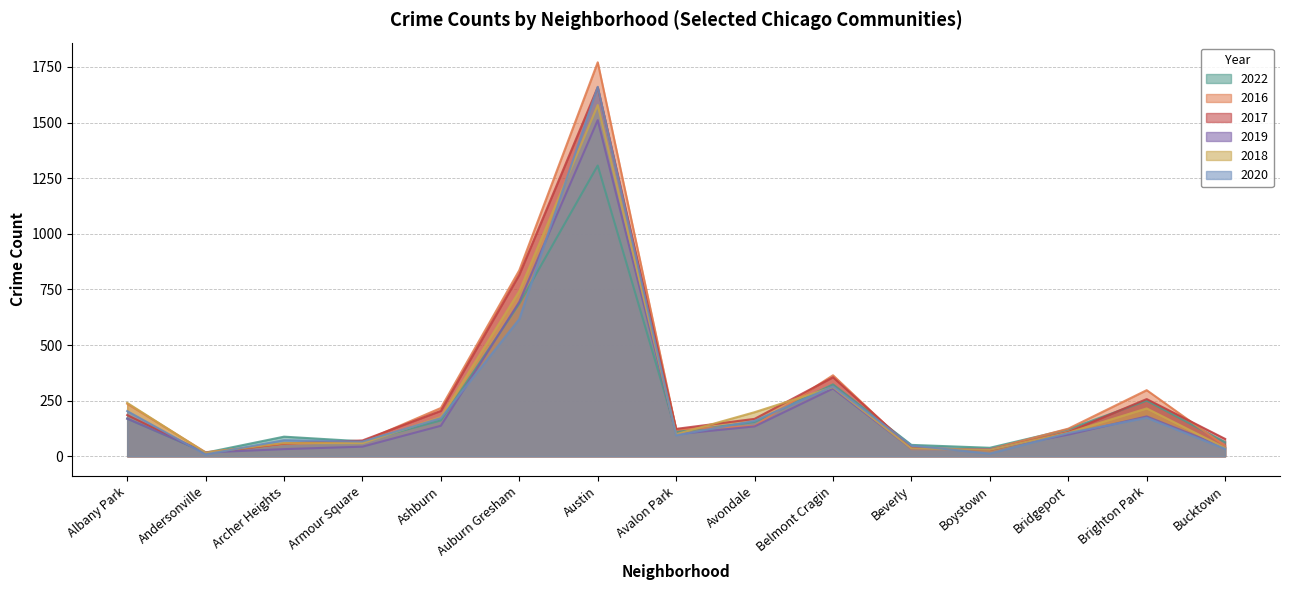

At which category does the chart reach its peak across all series?

Austin